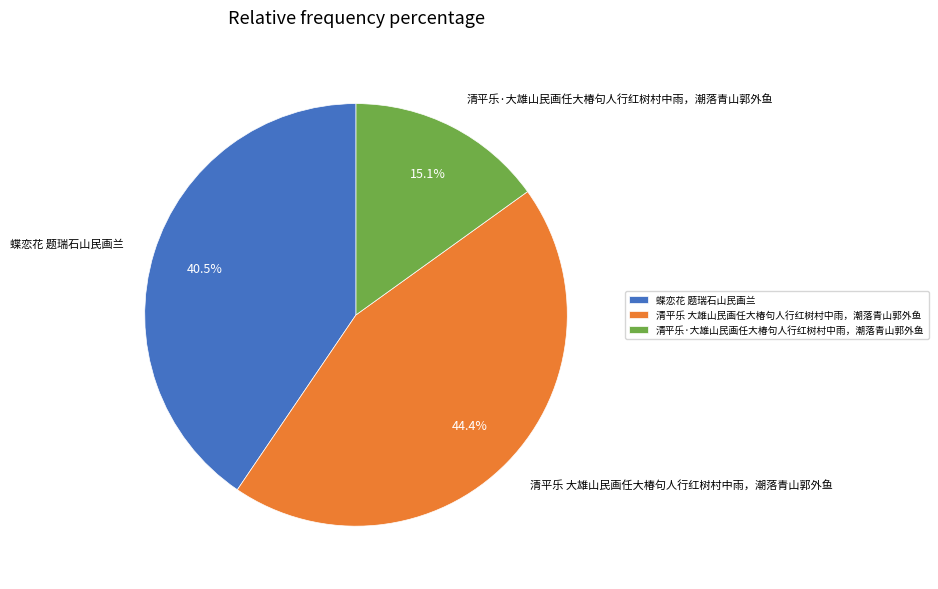

What is the smallest slice in the pie chart?

清平乐·大雄山民画任大椿句人行红树村中雨，潮落青山郭外鱼